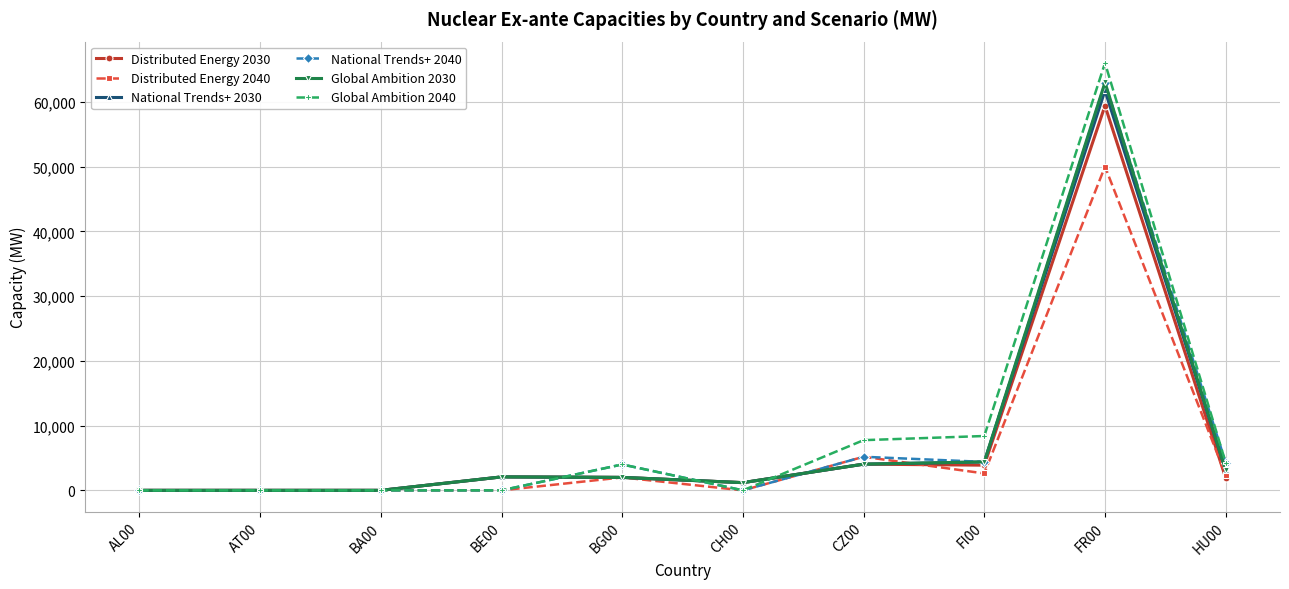

True or false: Distributed Energy 2040 has a value of 26329.2 at AT00.

False